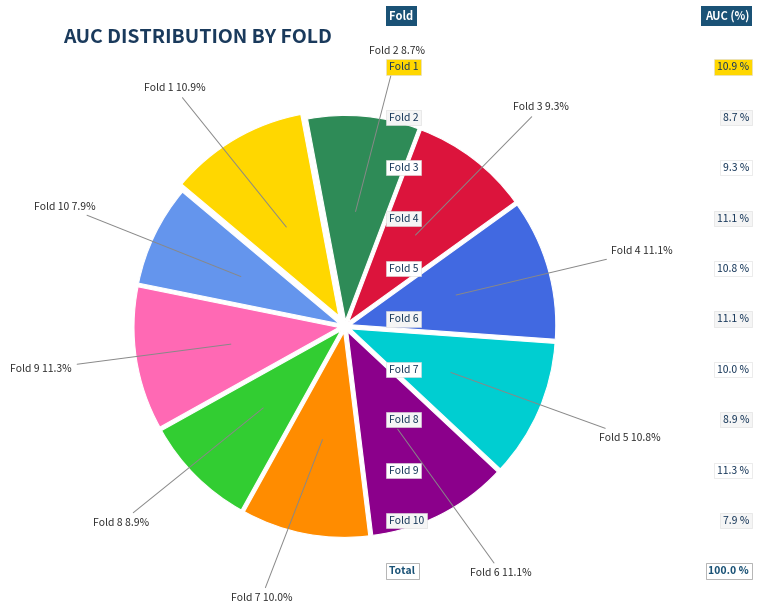

Is there any slice that represents more than half of the pie?

No